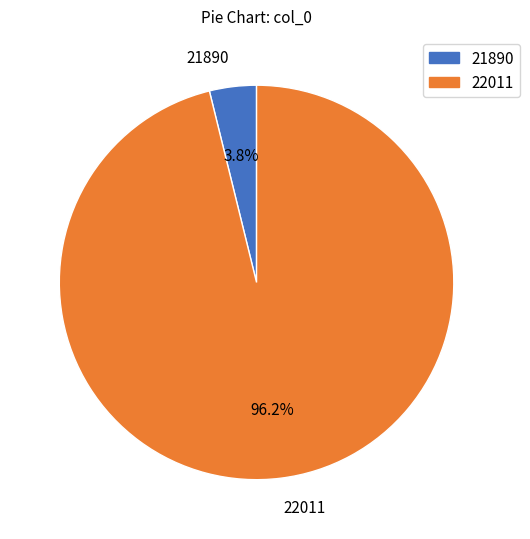

To the nearest percent, what is the combined percentage of 21890 and 22011?

100%